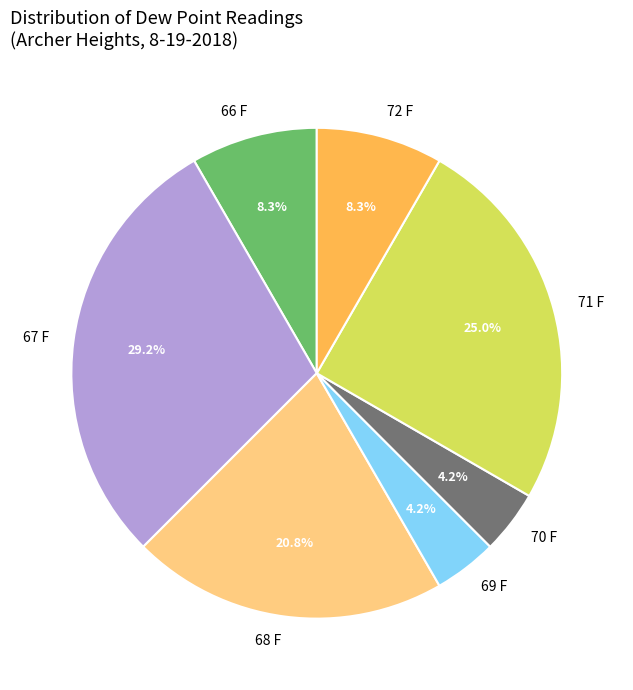

To the nearest percent, what percentage of the pie is 70 F?

4%